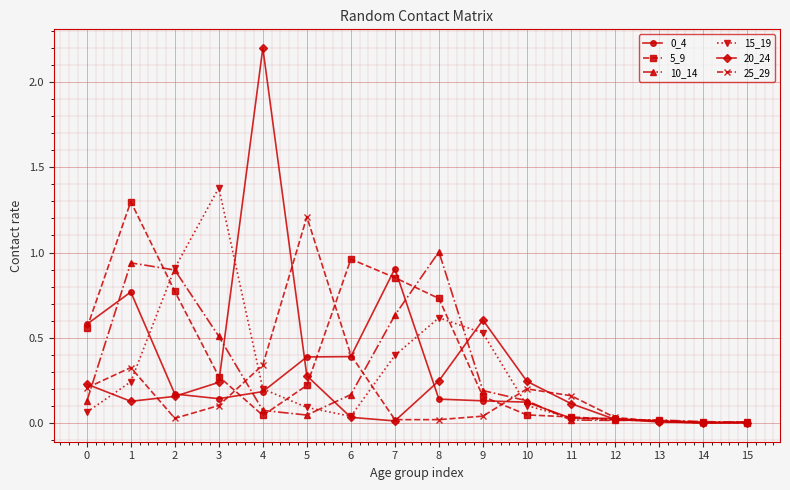

At which category does the chart reach its peak across all series?

4